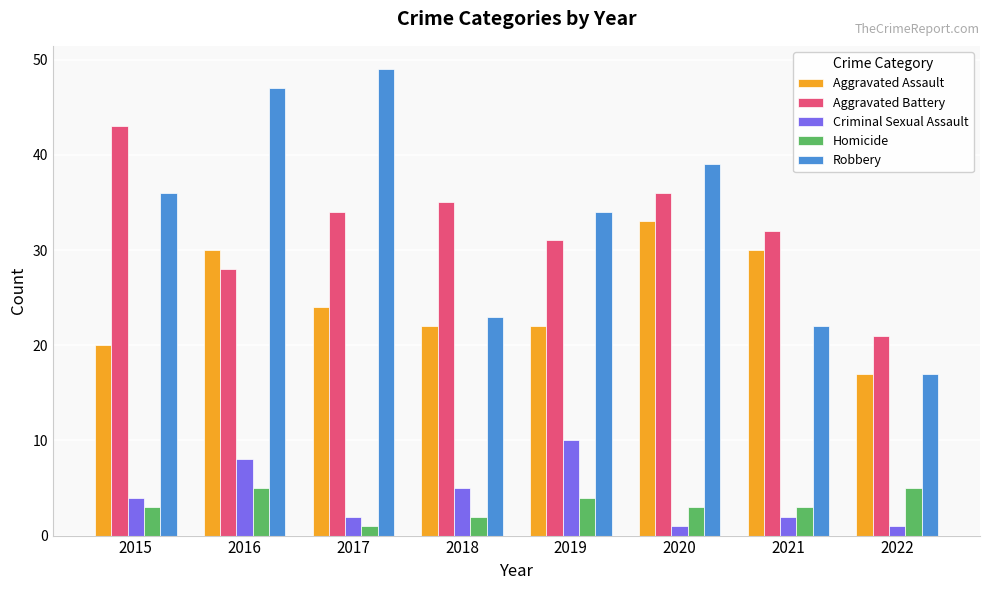

Are the bars grouped side by side (vs. stacked)?

Yes